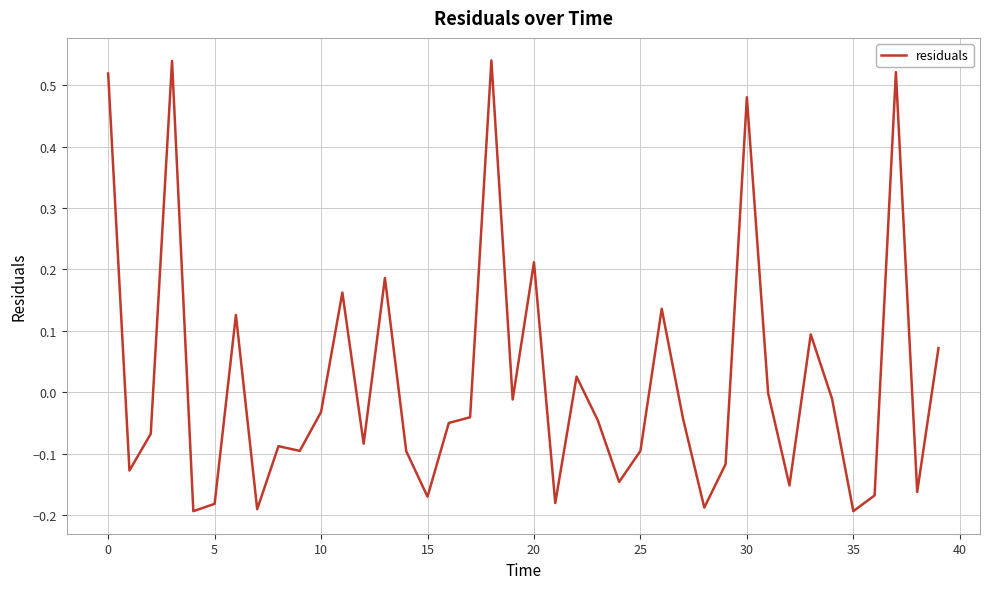

What is the difference between the maximum and minimum values?

0.7